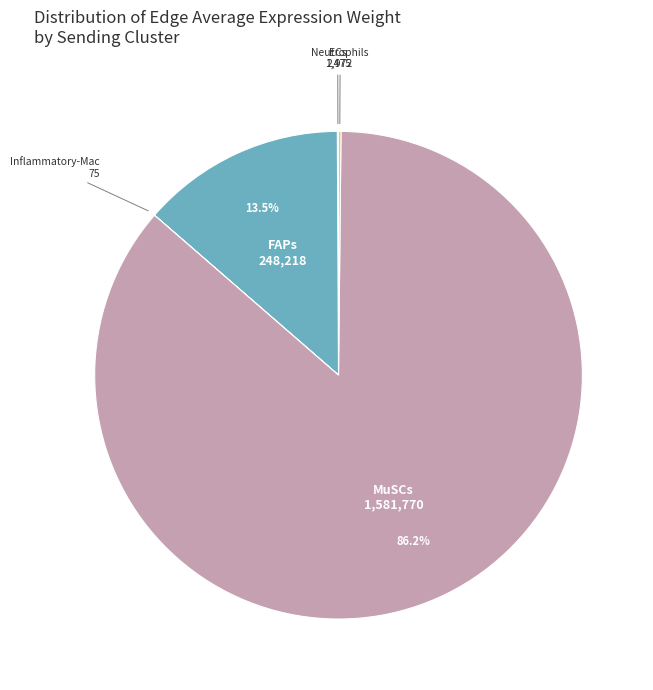

Does any single category account for the majority?

Yes